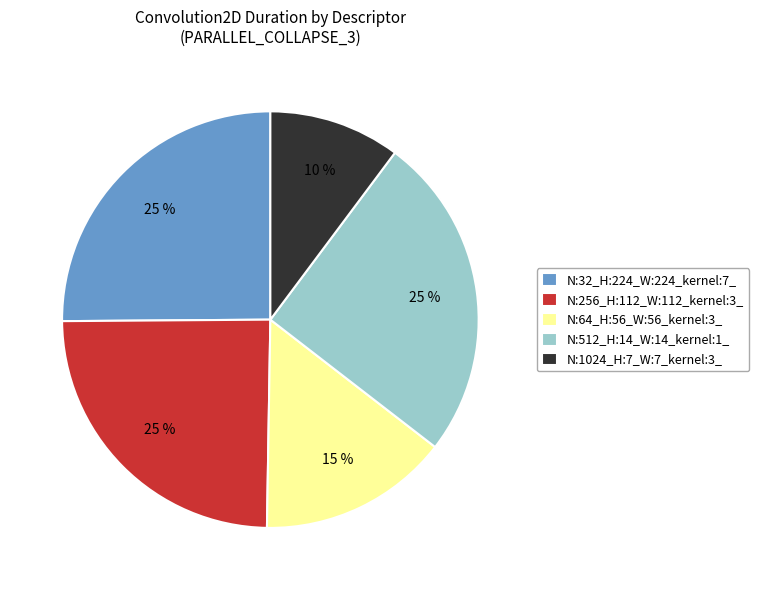

How many slices are in this pie chart?

5